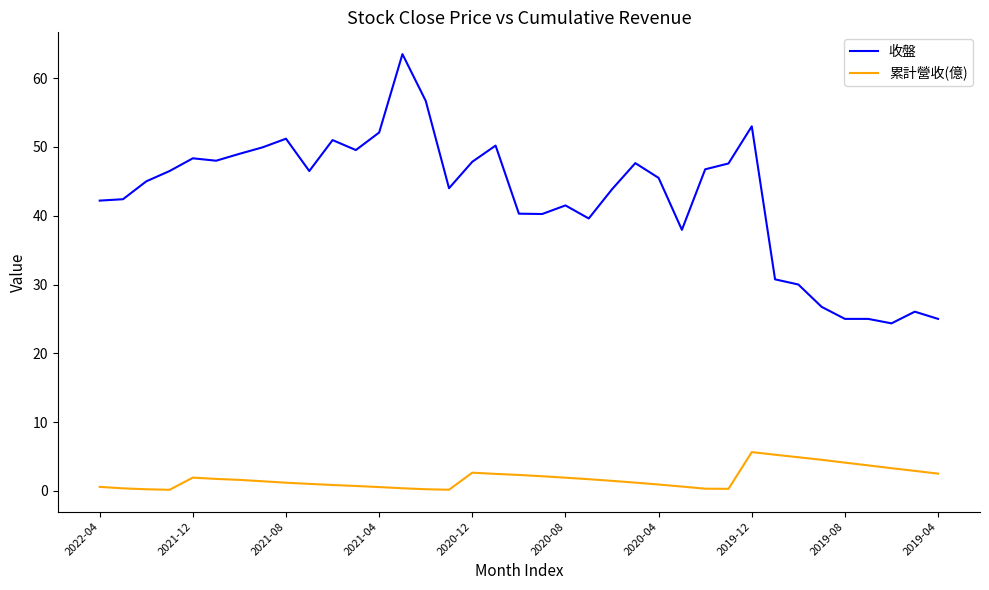

How many categories are shown in the chart?

37